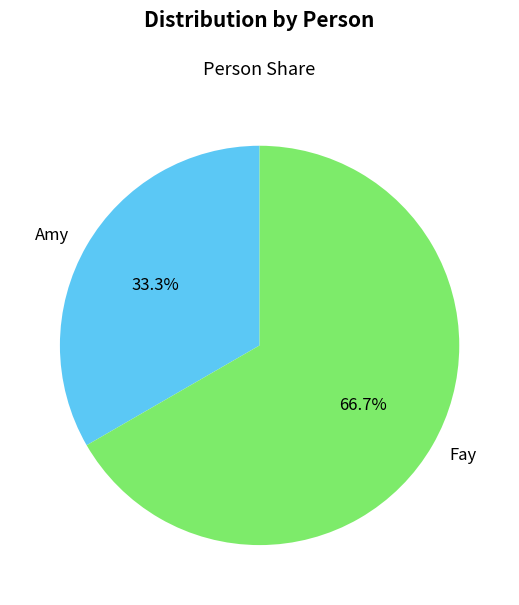

Which slice is the largest?

Fay